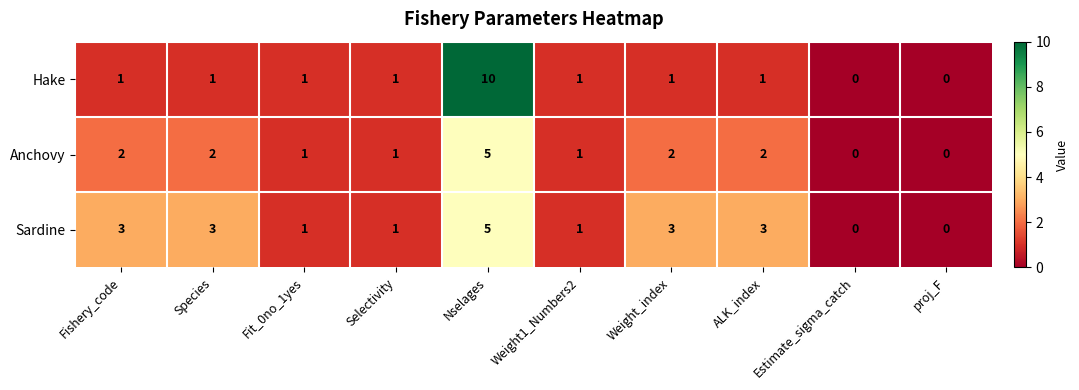

Which series has the widest spread of values?

Hake